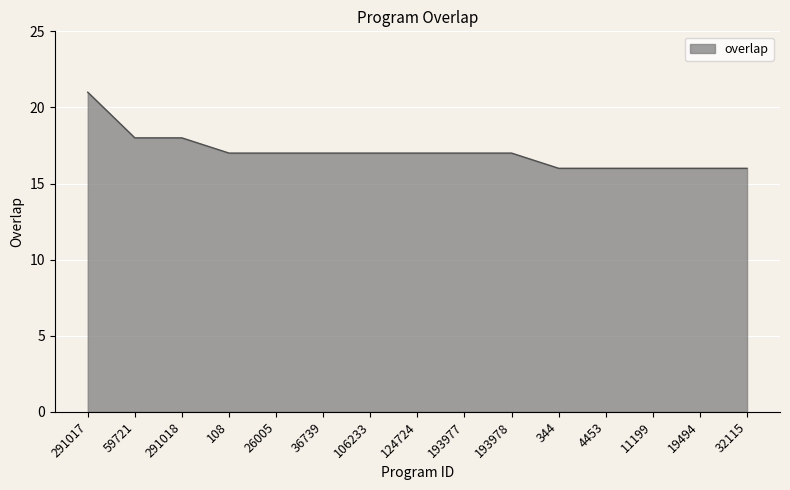

Does the chart display data point markers on the line(s)?

No